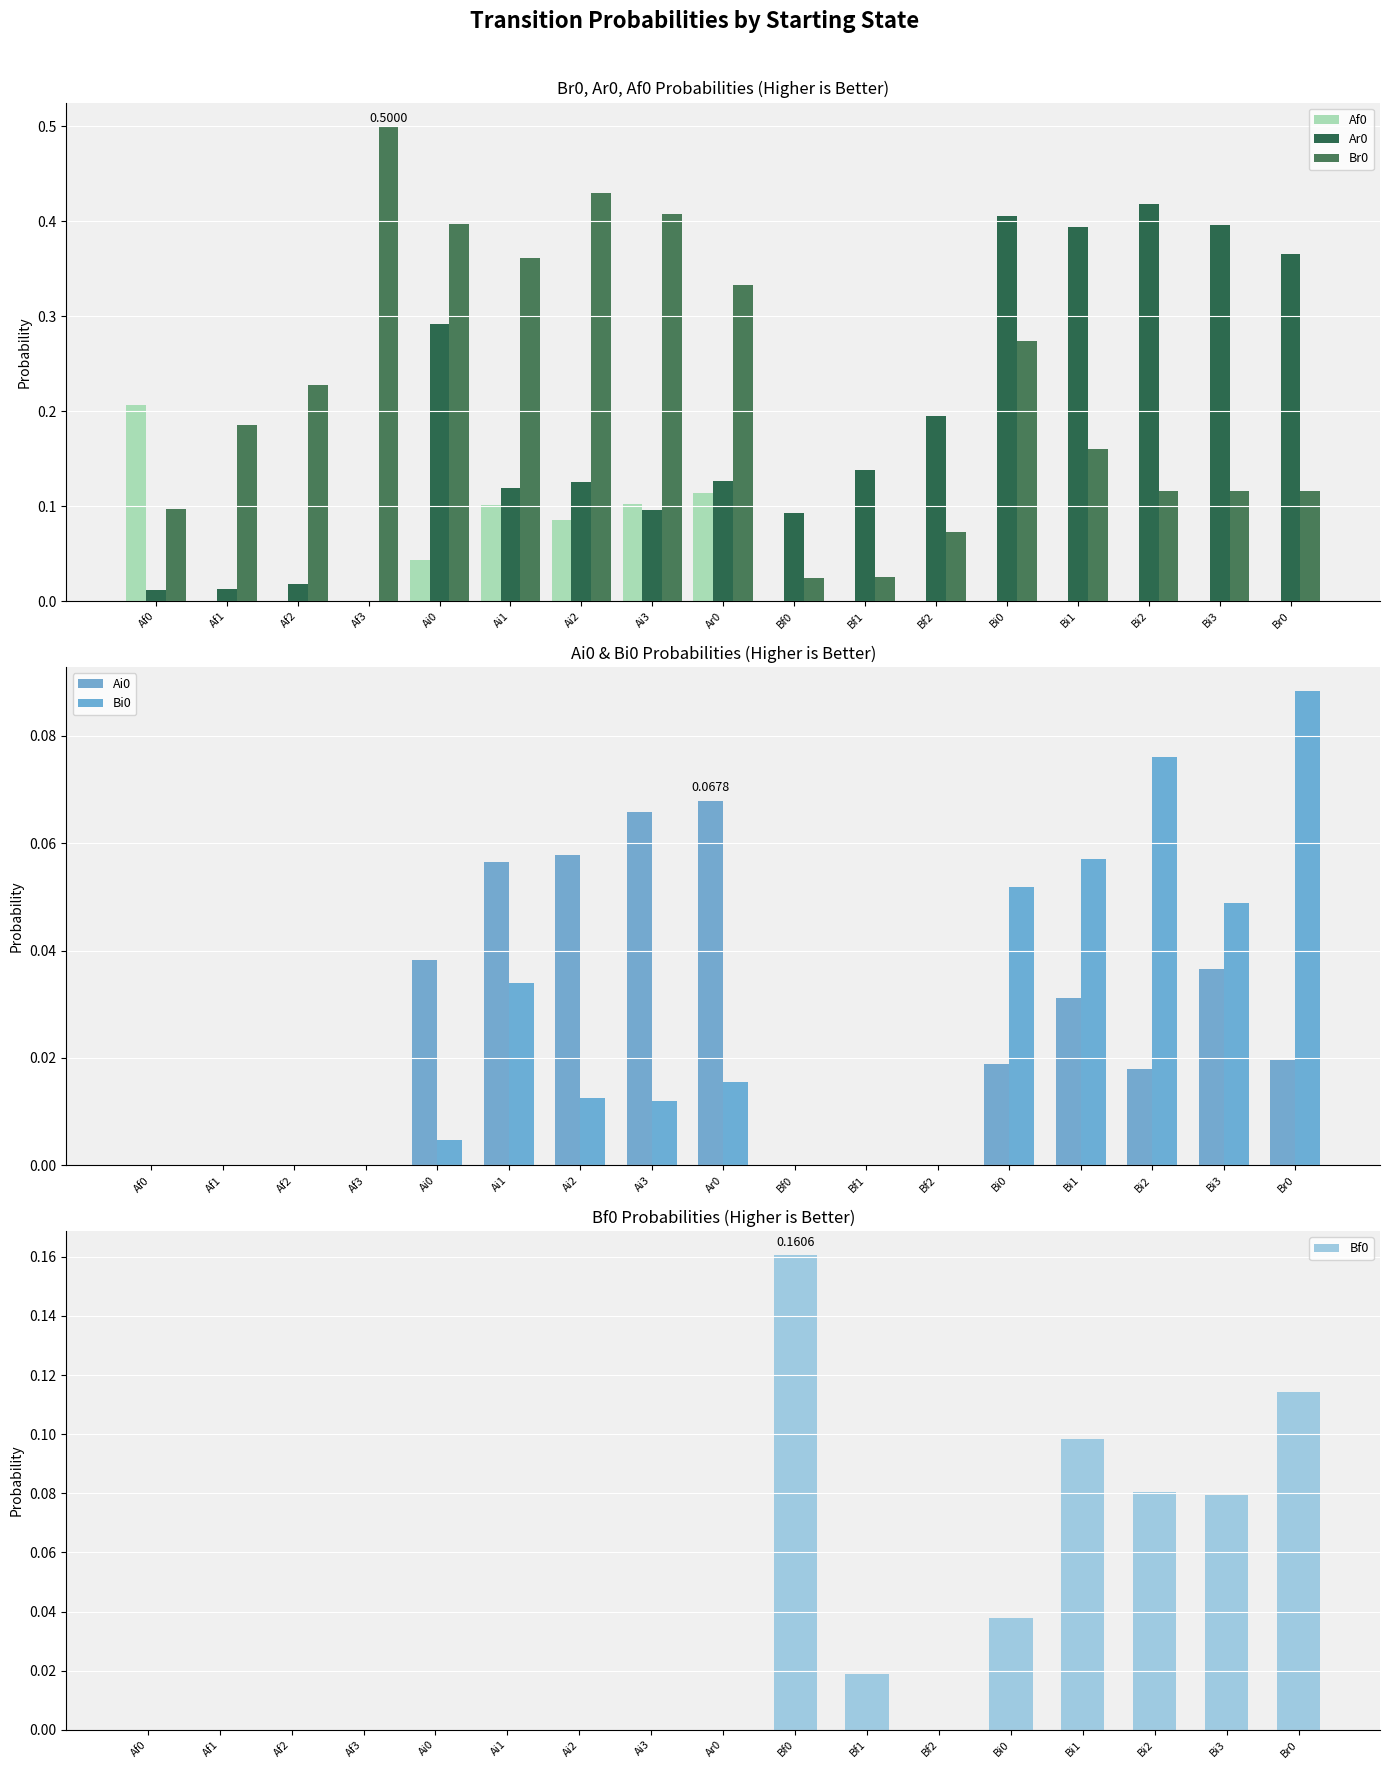

Which category has the lowest value in the Ai0 series?

Af0